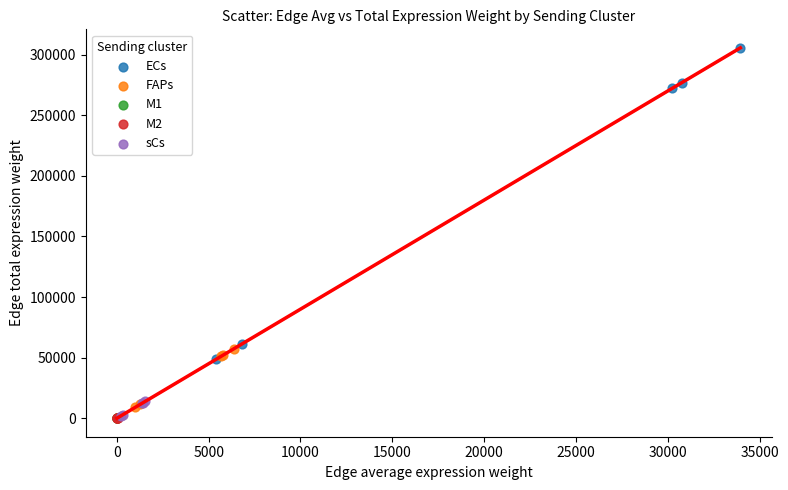

Which series has the largest Y range (max minus min)?

ECs